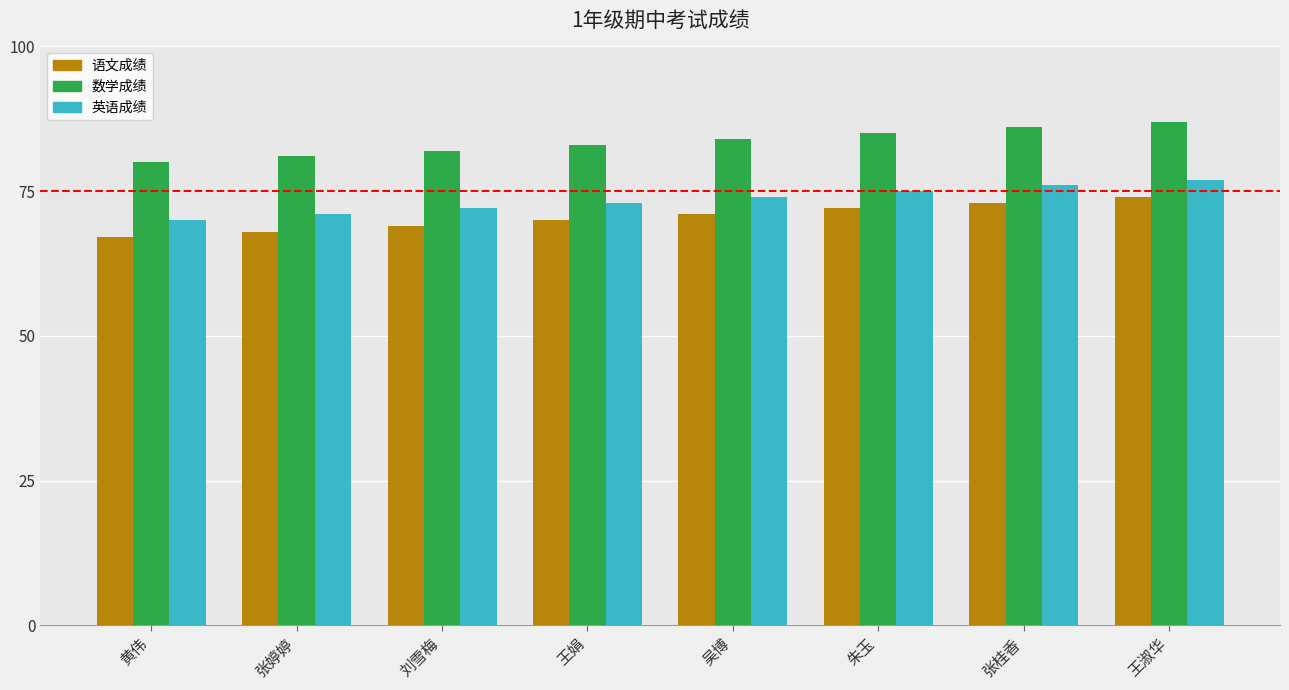

What is the maximum value for 数学成绩?

87